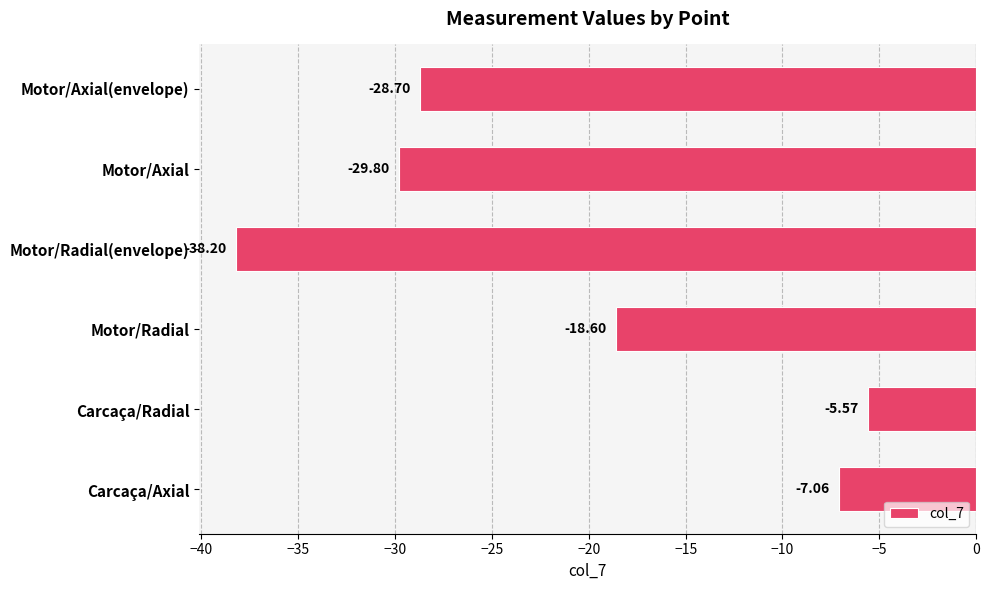

What is the difference between the maximum and minimum values?

32.6